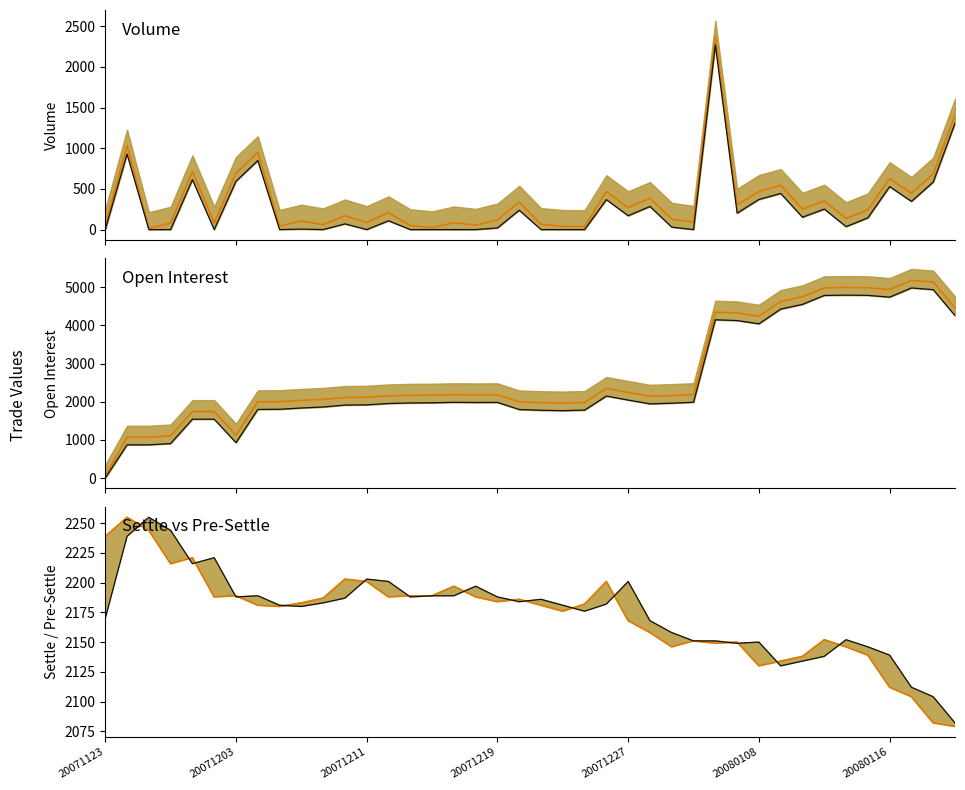

True or false: pre_settle and oi lower intersect in this chart.

True